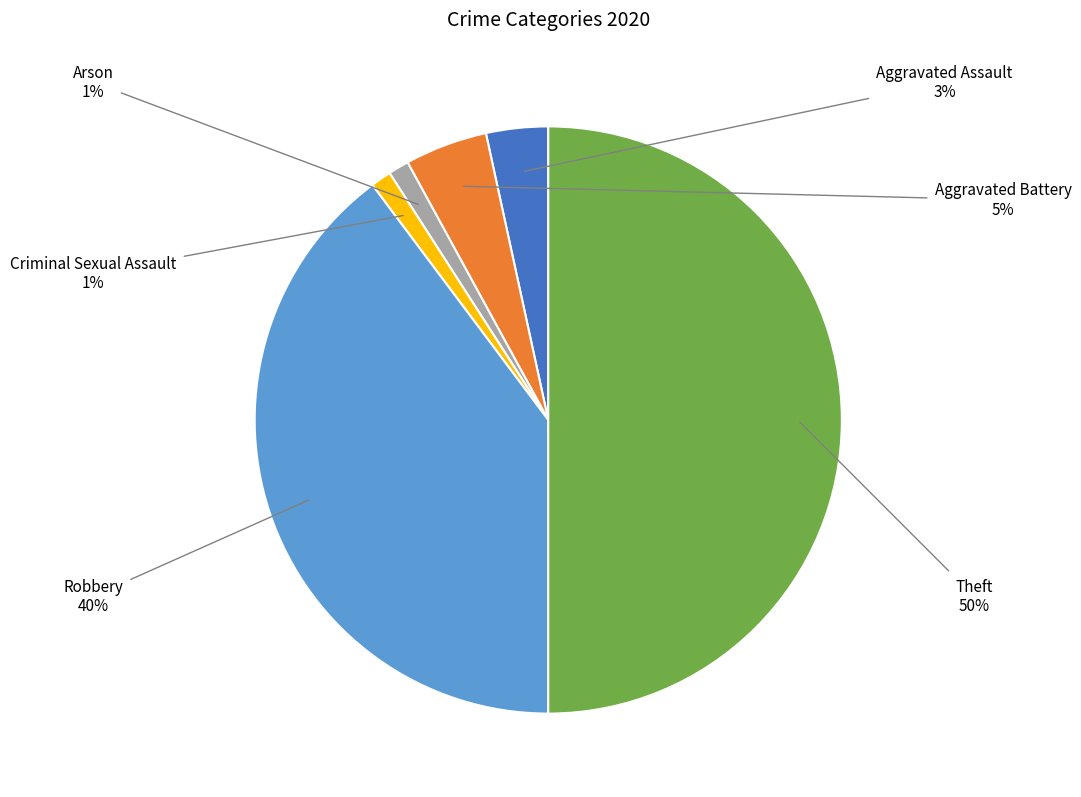

Combined, do Criminal Sexual Assault and Robbery account for over 50%?

No